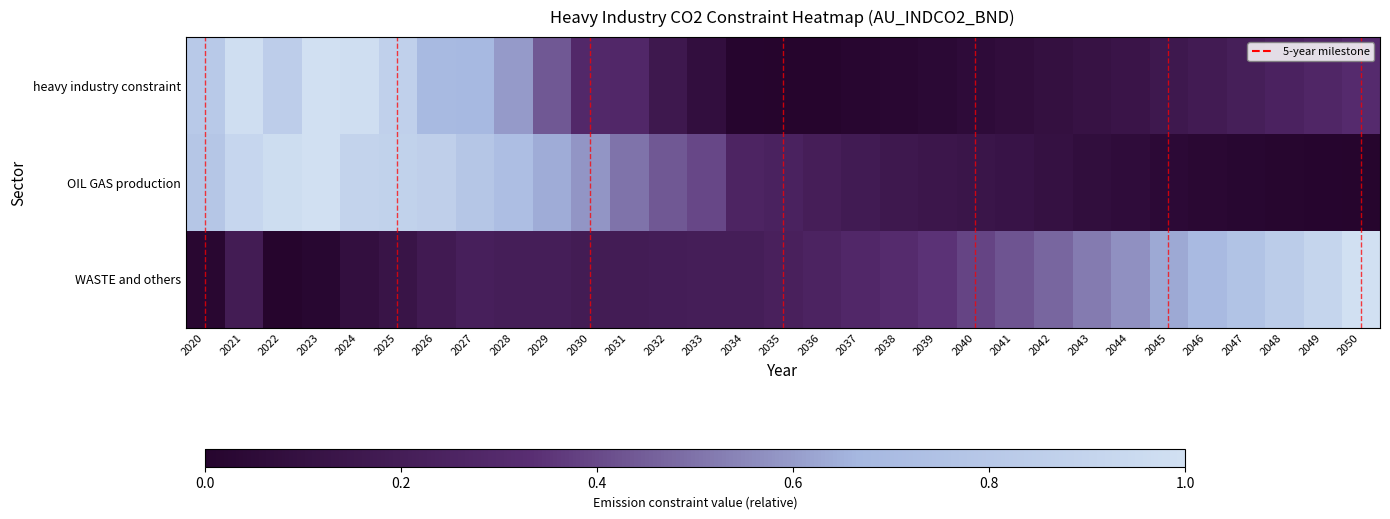

Which series has the widest spread of values?

heavy industry constraint